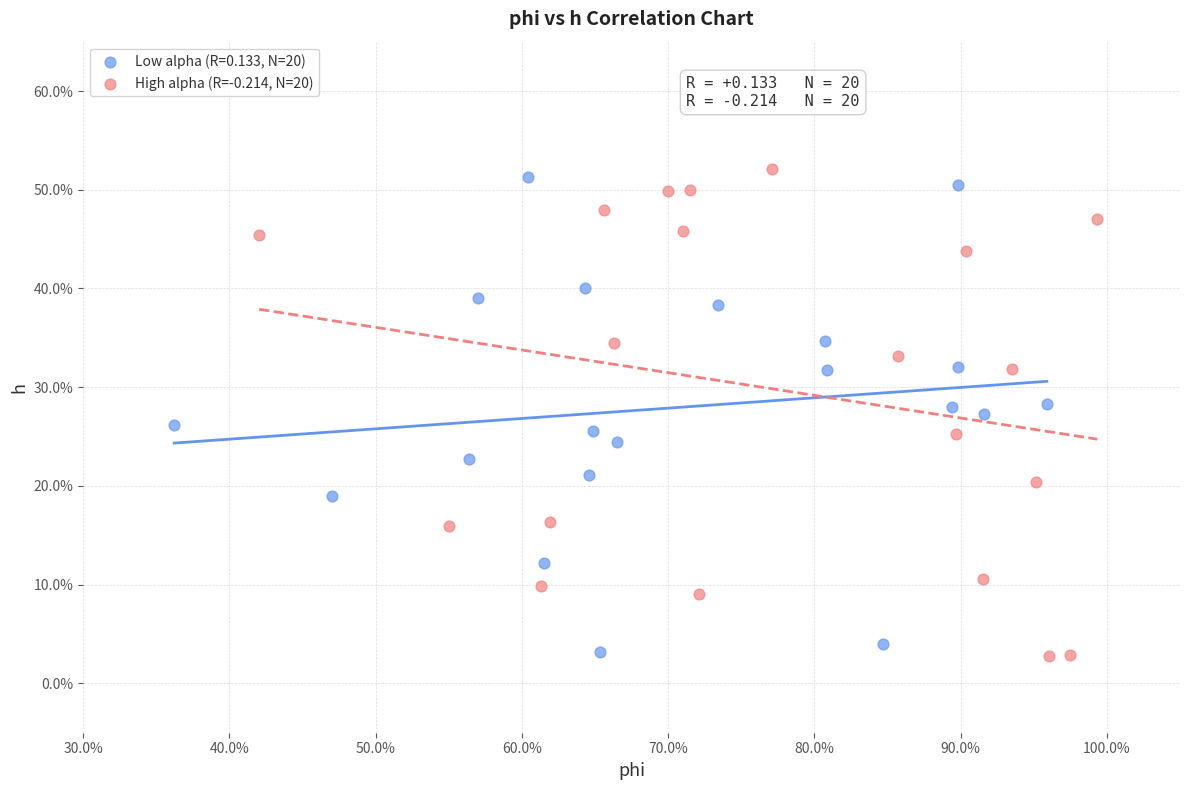

What are all the series names shown in the legend?

Low alpha (R=0.133, N=20), High alpha (R=-0.214, N=20)